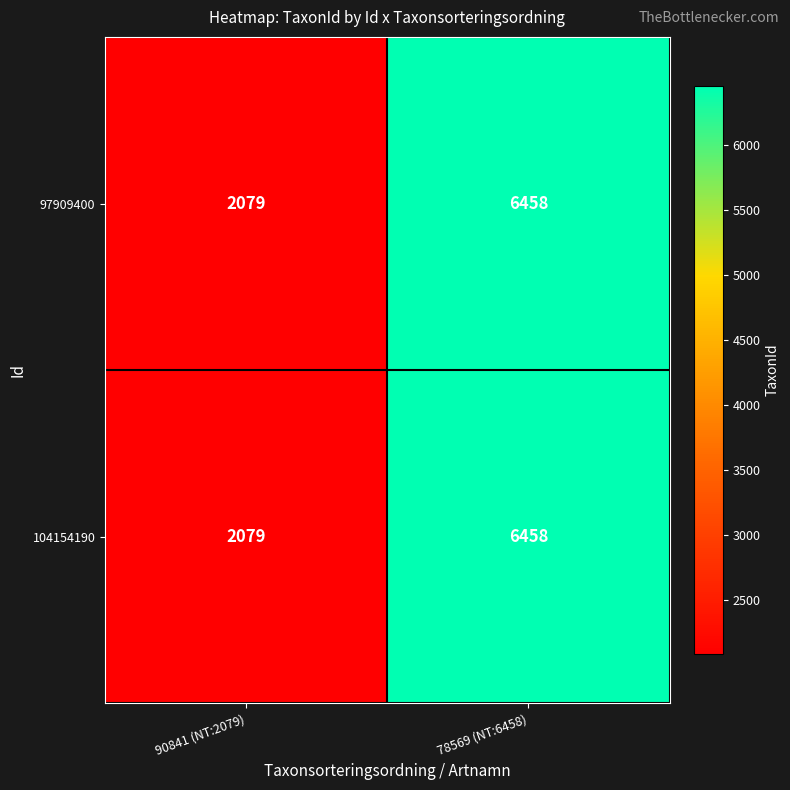

What is the difference between the maximum and minimum values in the 104154190 series?

4379